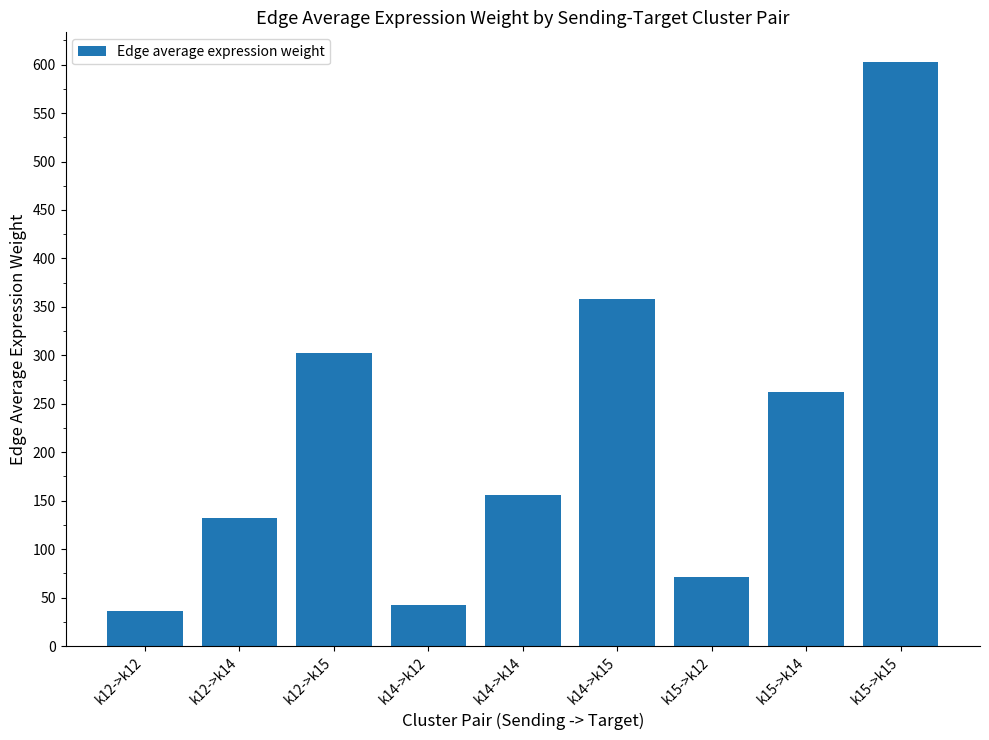

At which label is the value closest to 319?

k12->k15